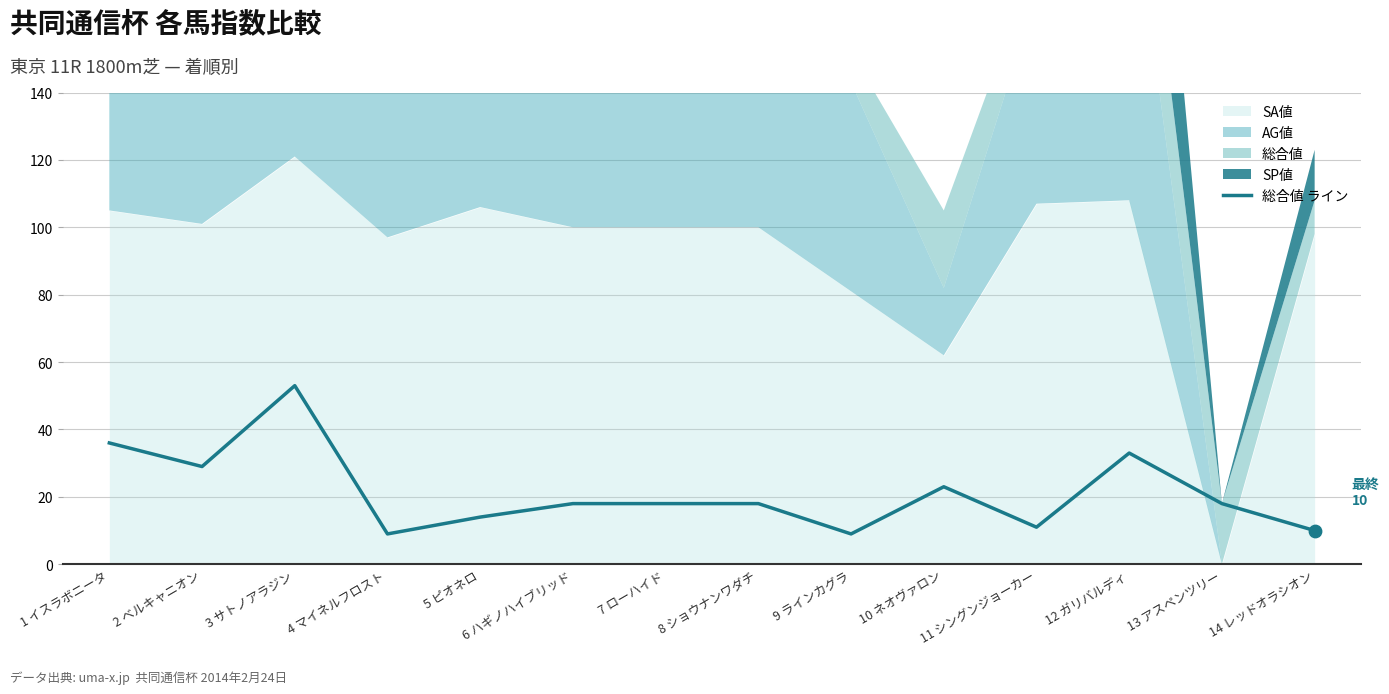

What is the maximum value for 総合値 ライン?

53